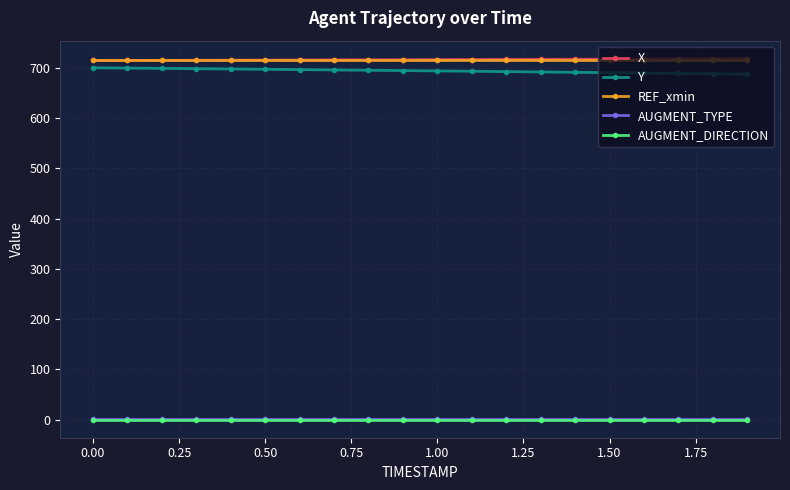

True or false: REF_xmin and AUGMENT_TYPE intersect in this chart.

False